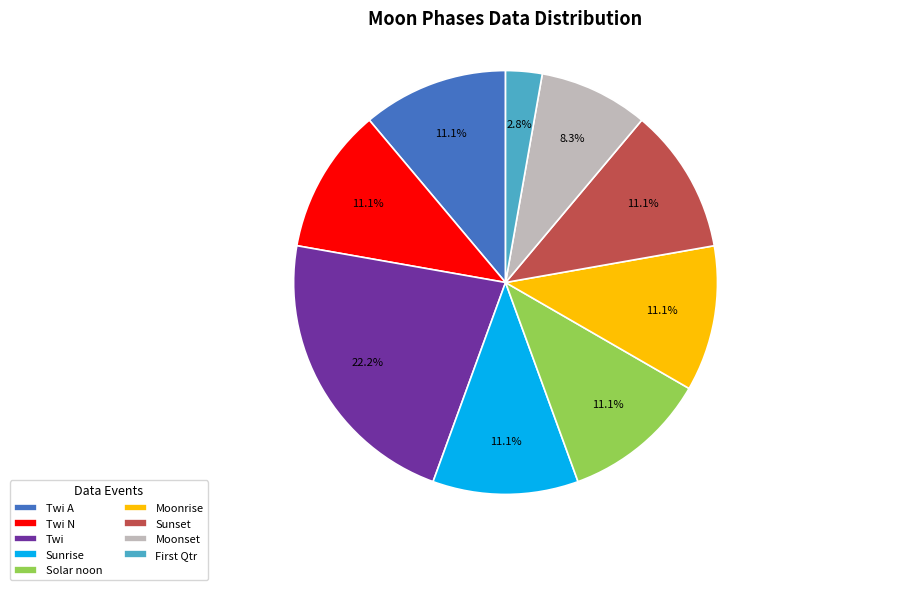

Which has a higher value, Moonset or Twi?

Twi